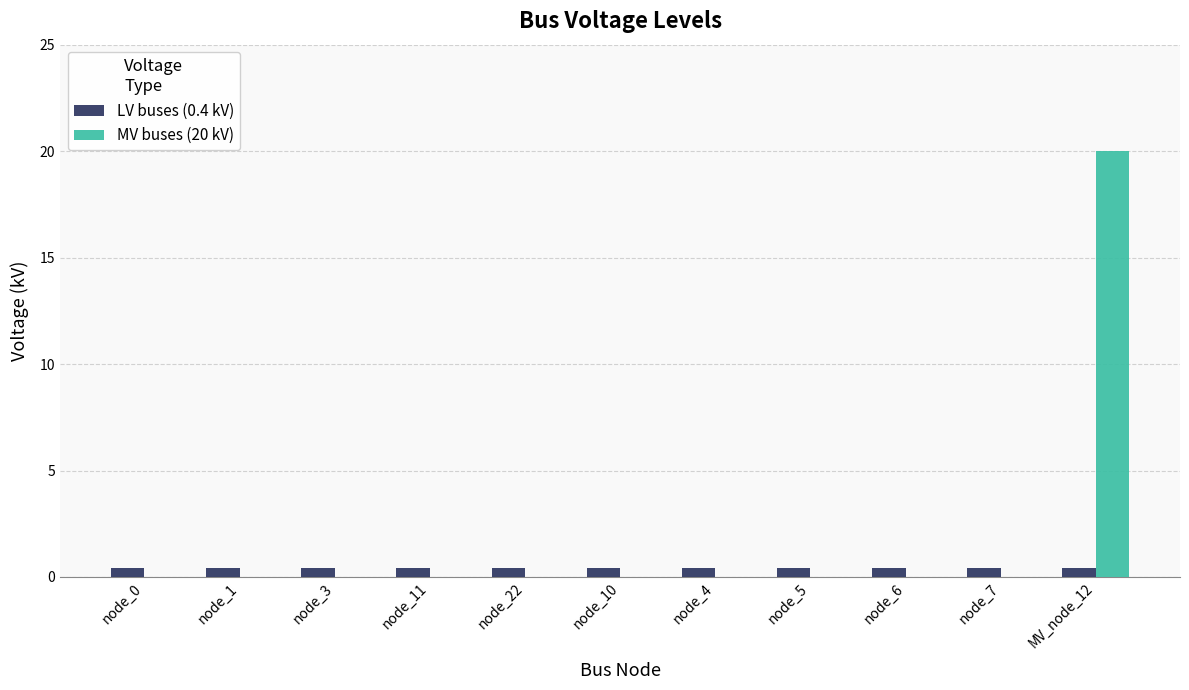

At which category is the sum across all series the highest?

MV_node_12